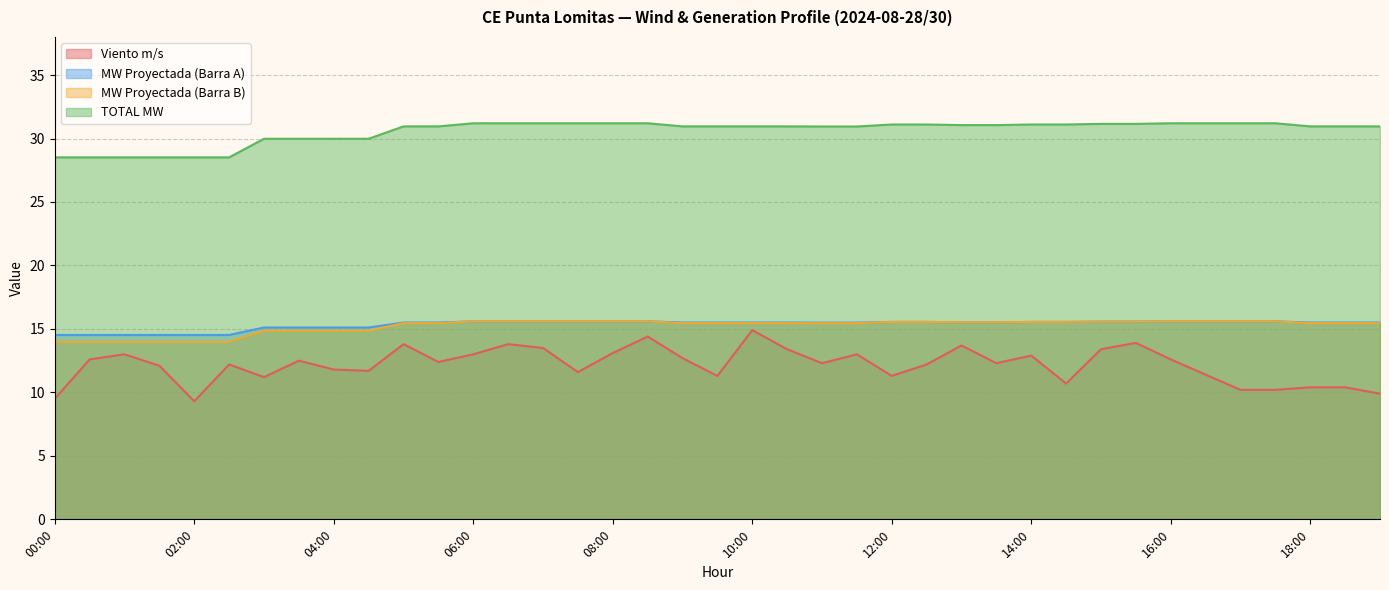

True or false: TOTAL MW has a value of 31.2 at 07:30.

True